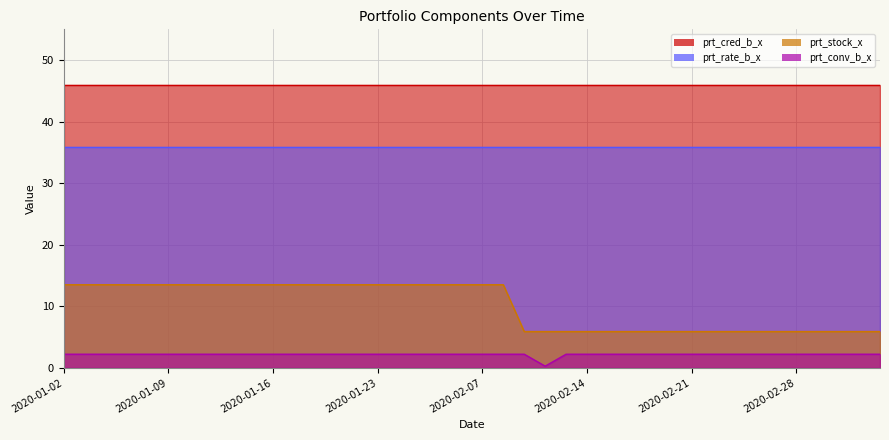

What is the value of the prt_stock_x point at the 5th from the left?

13.5